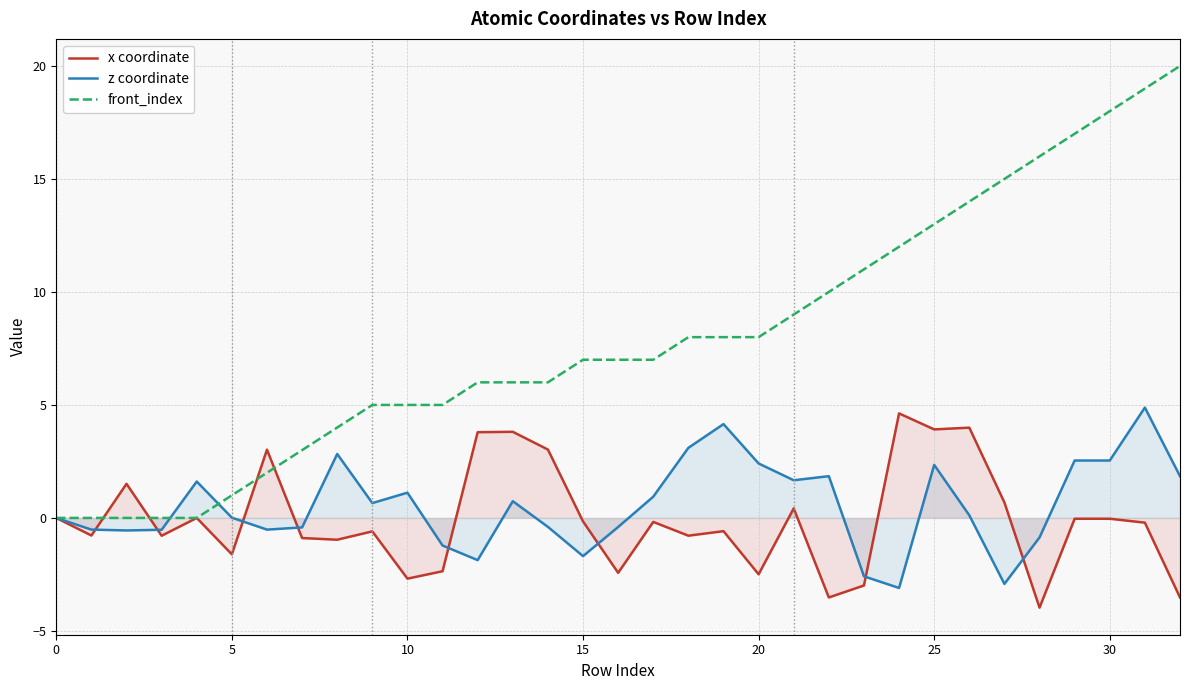

Is it true that x coordinate equals -0.0 at 30?

True